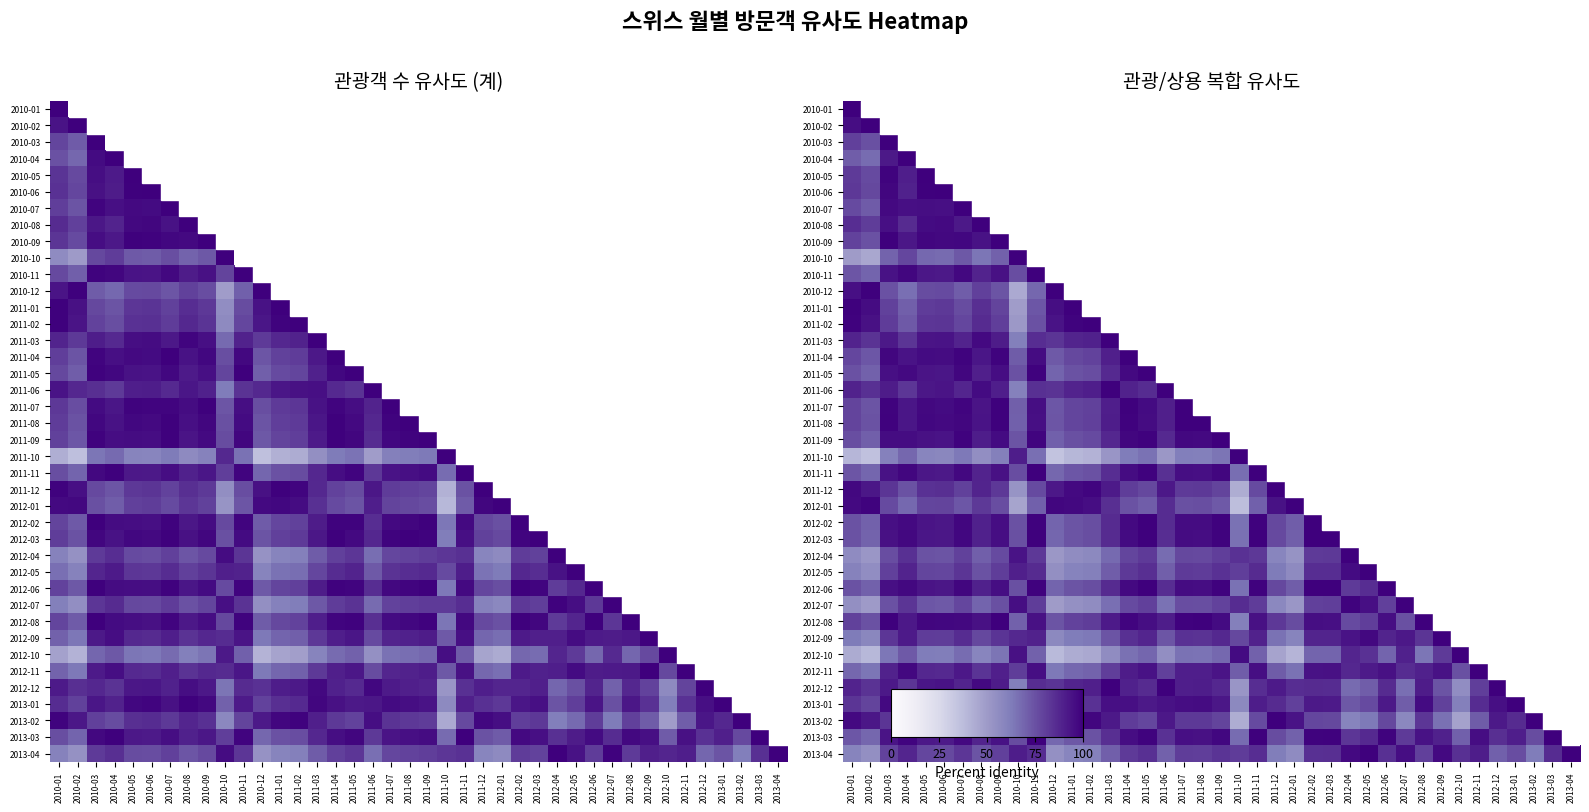

Between 2012-11 and 2011-12, which is larger?

2011-12